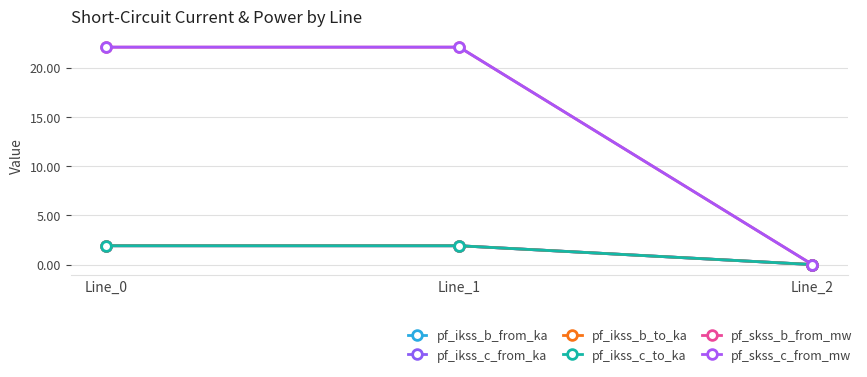

List the series in order of their peak value, highest first.

pf_skss_b_from_mw, pf_skss_c_from_mw, pf_ikss_b_from_ka, pf_ikss_c_from_ka, pf_ikss_c_to_ka, pf_ikss_b_to_ka